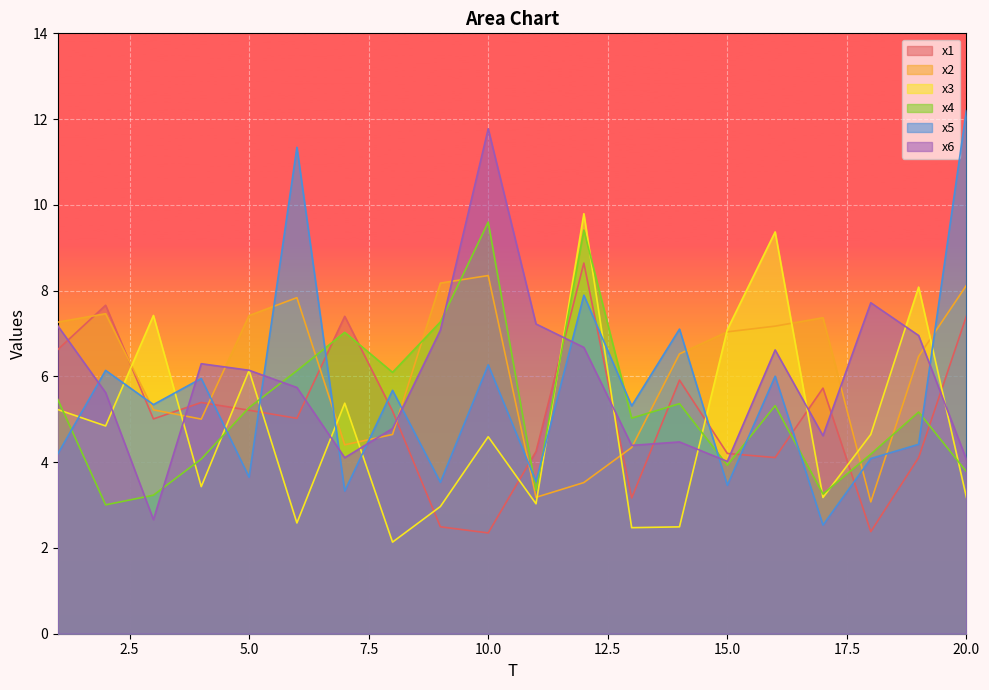

Which series has the widest spread of values?

x5